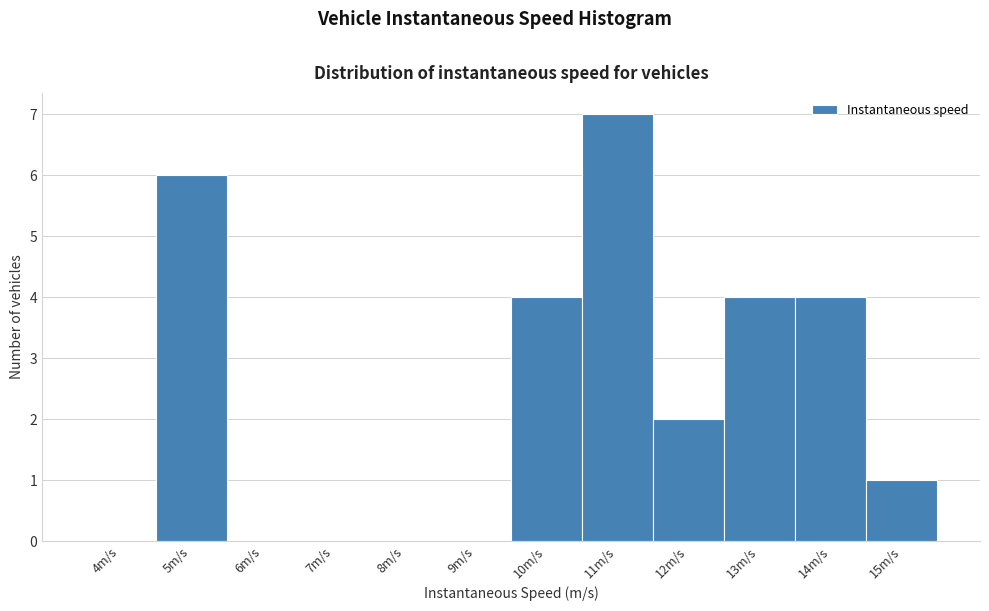

Reading left to right, list all the values displayed in this chart.

4m/s=0	5m/s=6	6m/s=0	7m/s=0	8m/s=0	9m/s=0	10m/s=4	11m/s=7	12m/s=2	13m/s=4	14m/s=4	15m/s=1